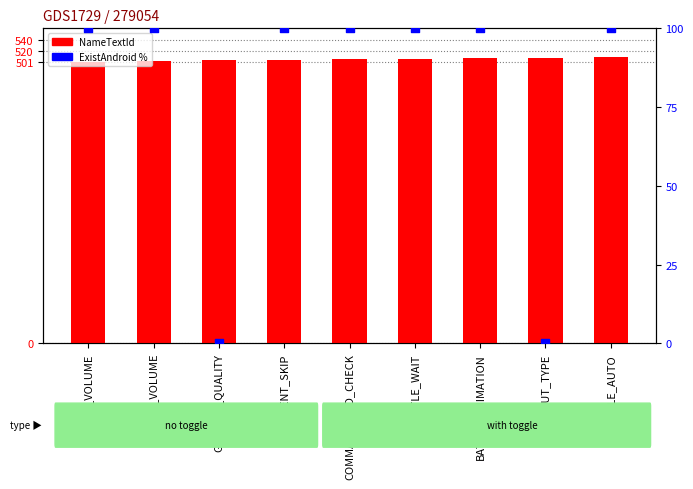

Which series contains the highest Y value?

NameTextId